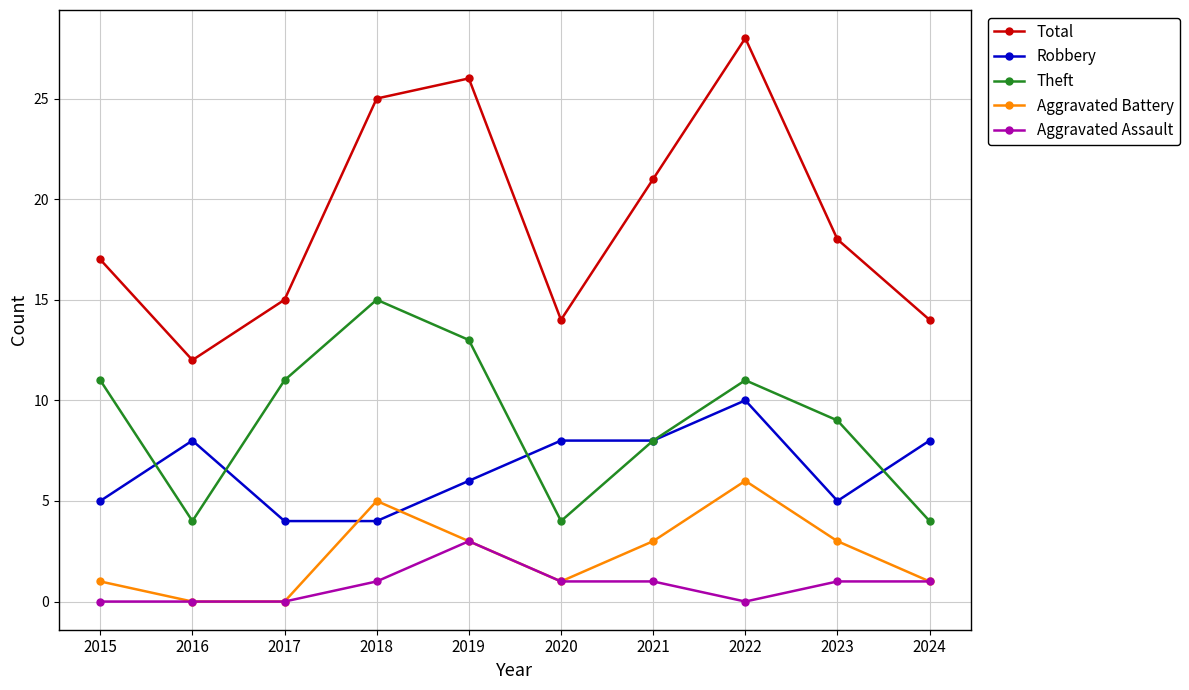

List the series in order of their peak value, highest first.

Total, Theft, Robbery, Aggravated Battery, Aggravated Assault